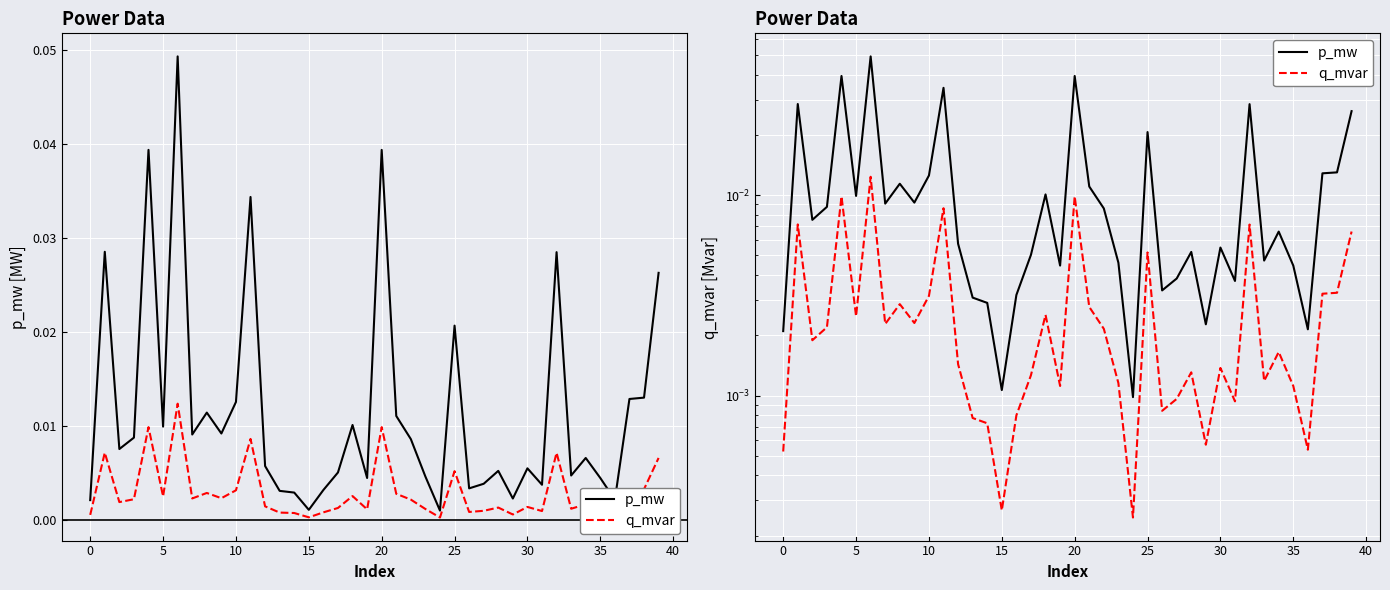

True or false: q_mvar and p_mw cross at least once.

False